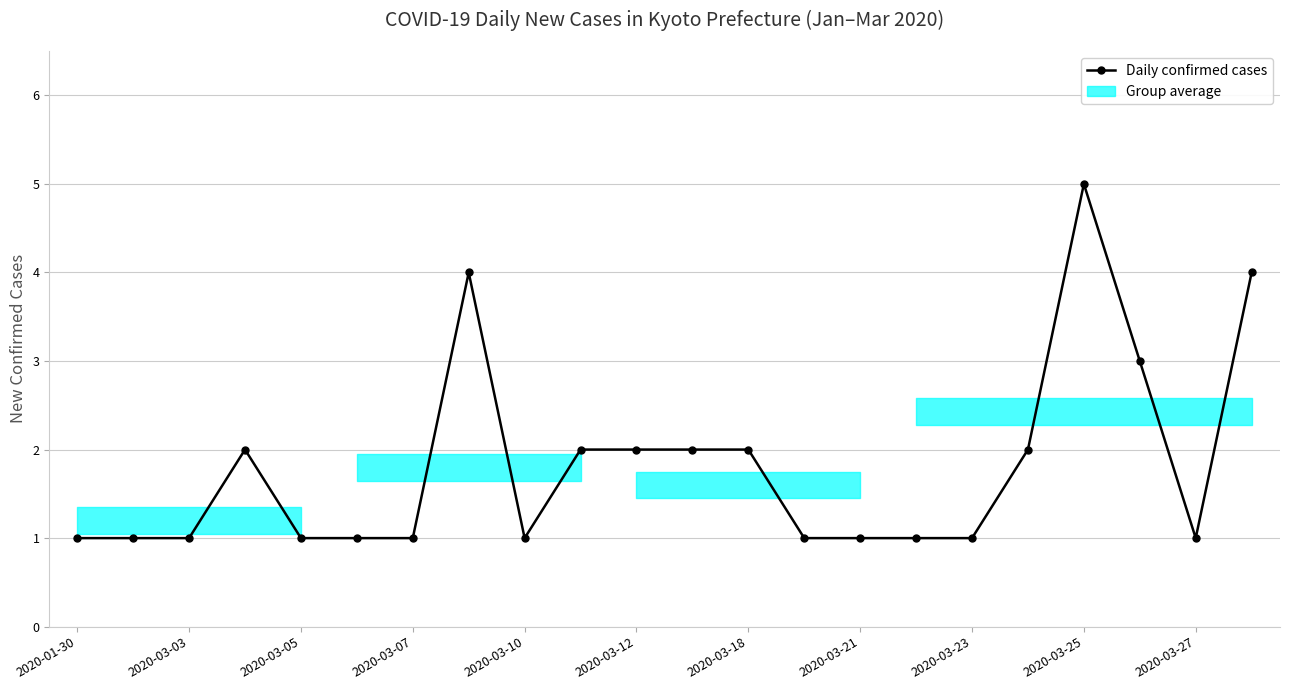

What is the greatest value displayed?

5